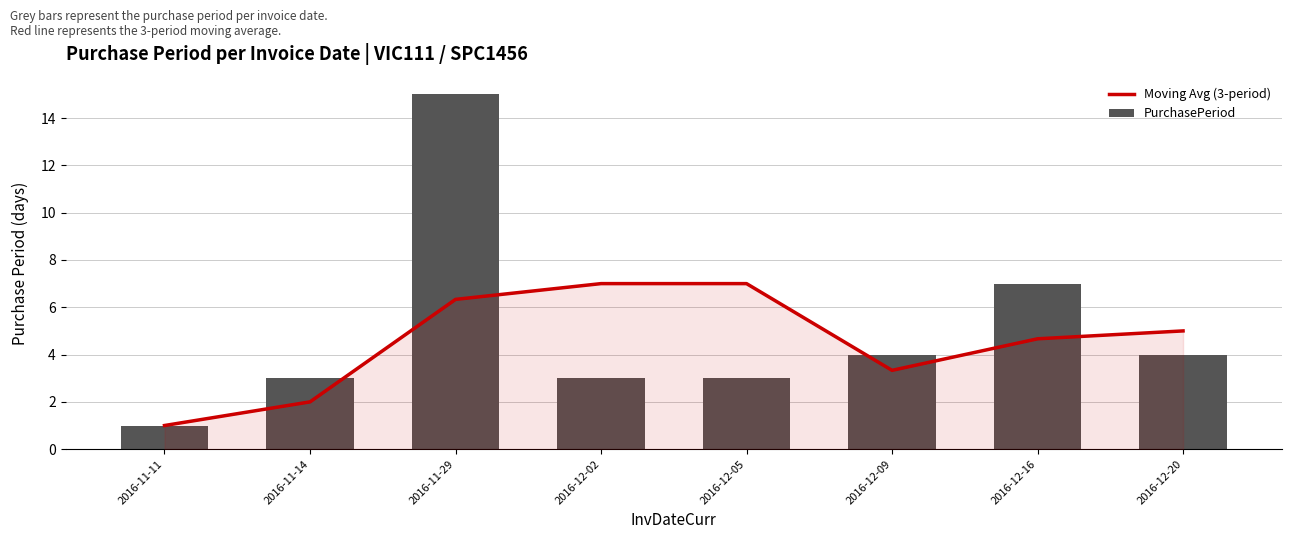

What are all the series names shown in the legend?

Moving Avg (3-period), PurchasePeriod